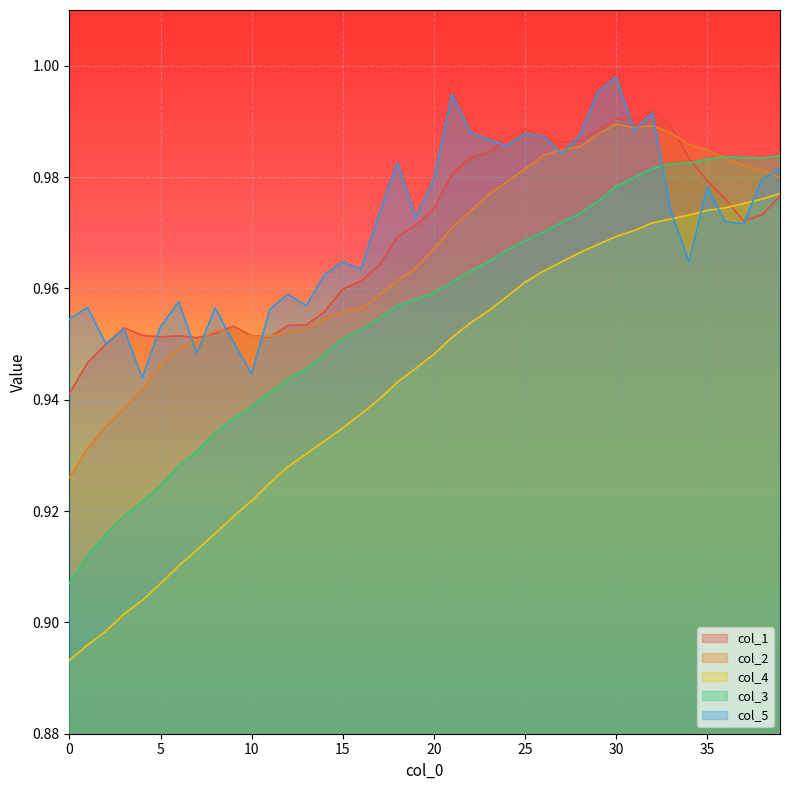

Which label corresponds to the largest value in the chart?

30